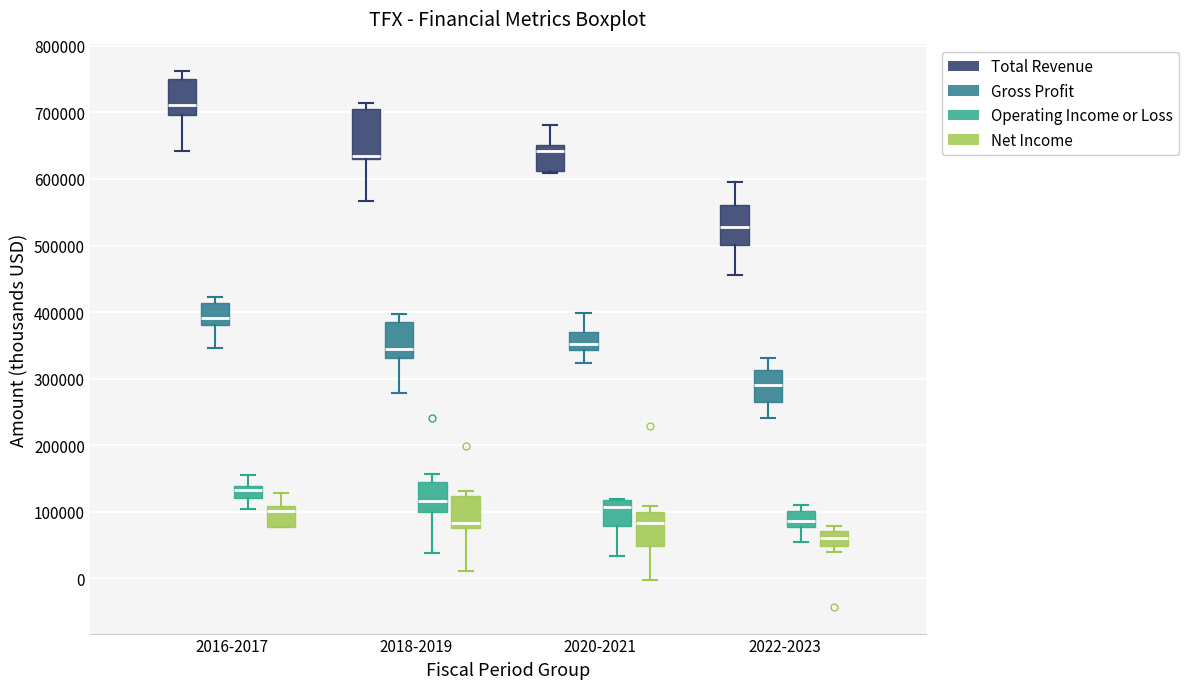

Which box has the lowest median line?

2022-2023 (Net Income)